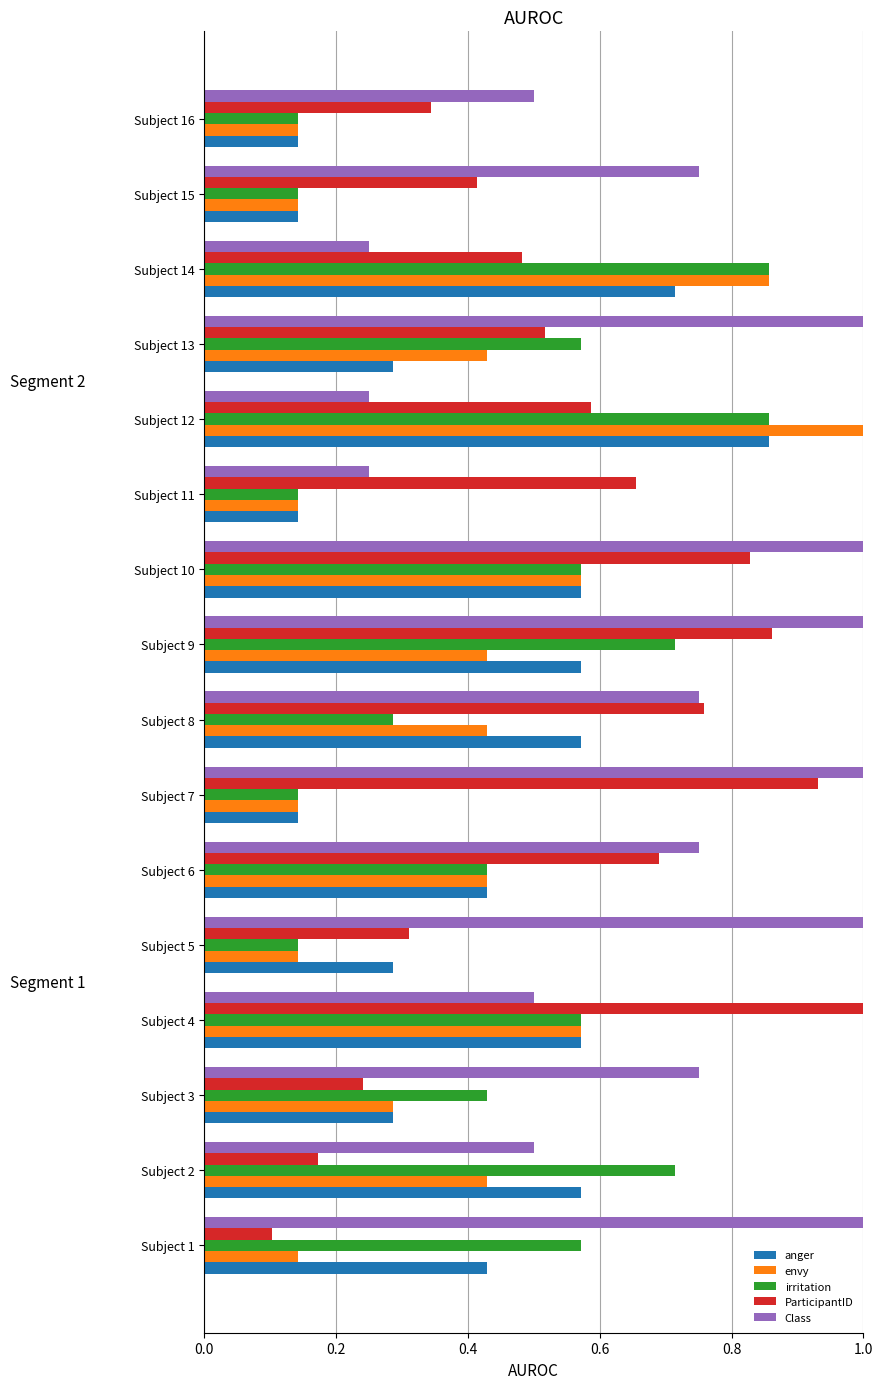

True or false: envy has a value of 0.3 at Subject 4.

False